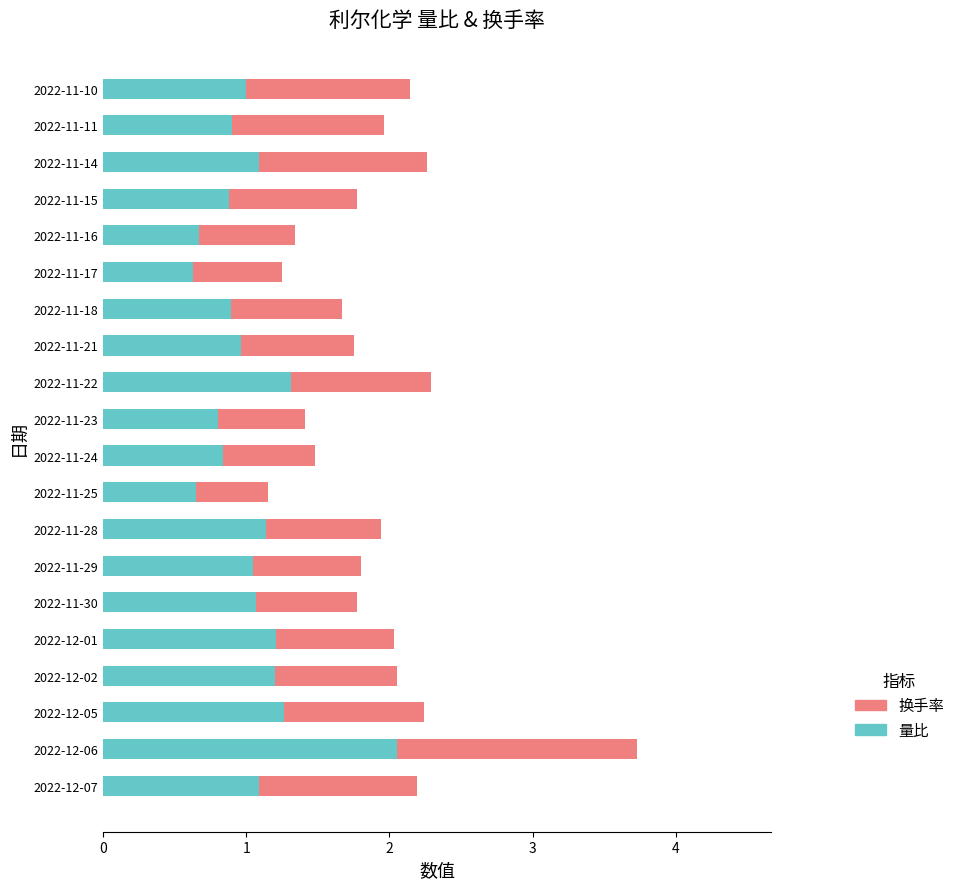

The value of 量比 at 2022-11-30 is 1.1. True or false?

True